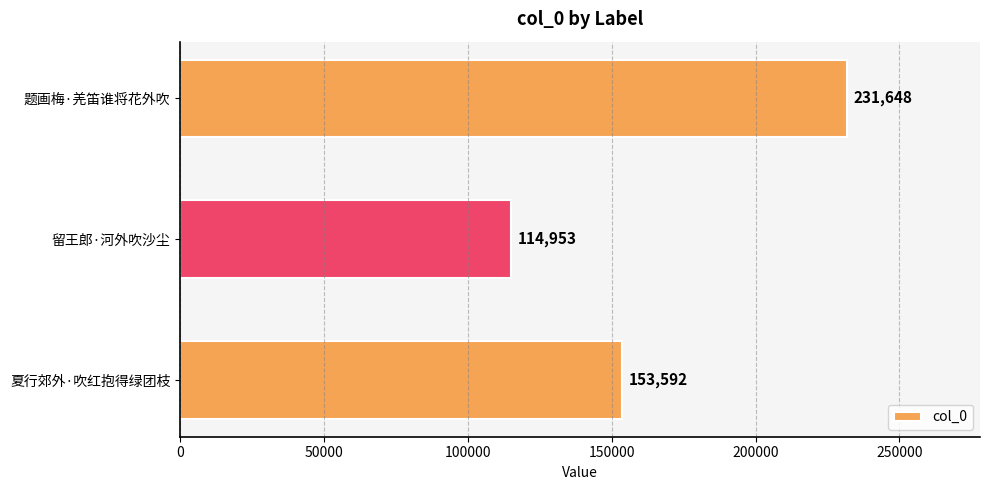

What is the average value?

166731